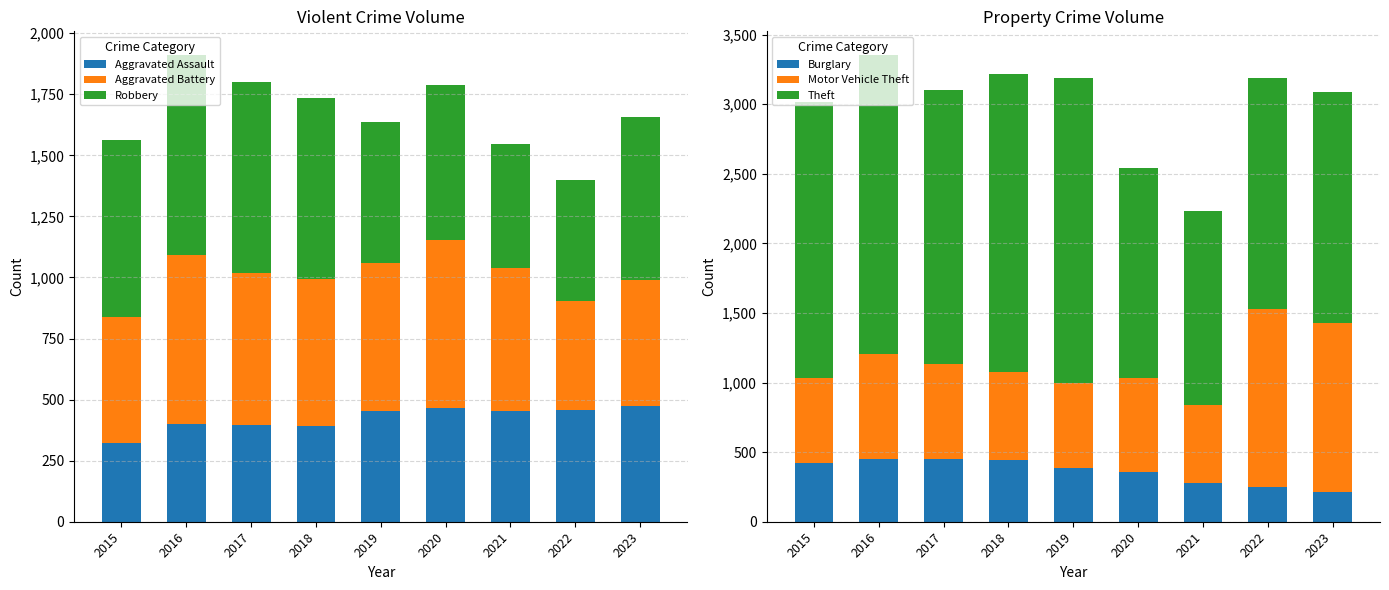

What is the sum of the Theft values at 2022 and 2018?

3804